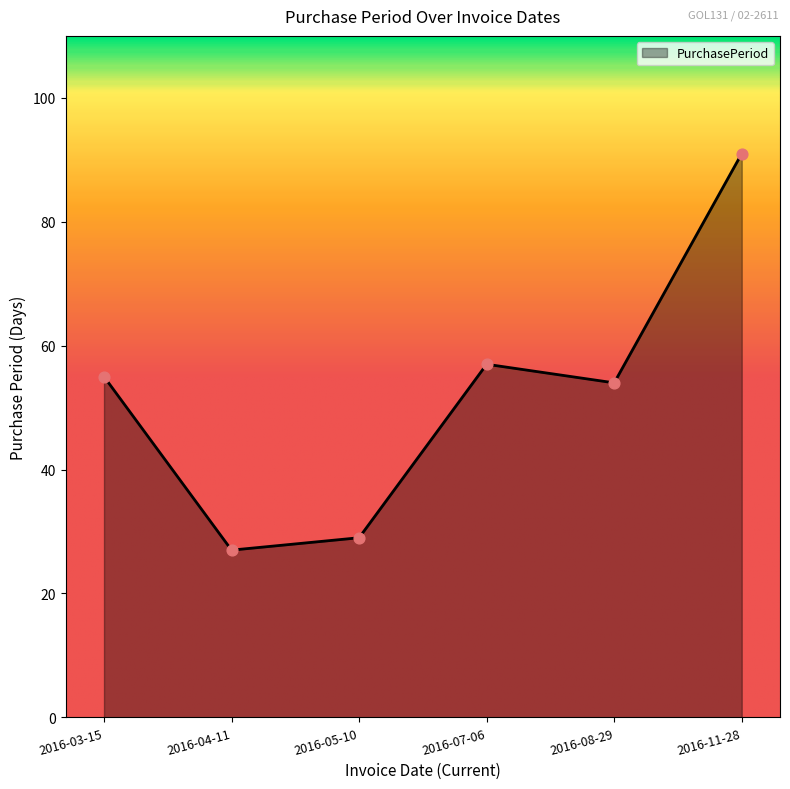

Which has a higher value, 2016-05-10 or 2016-08-29?

2016-08-29